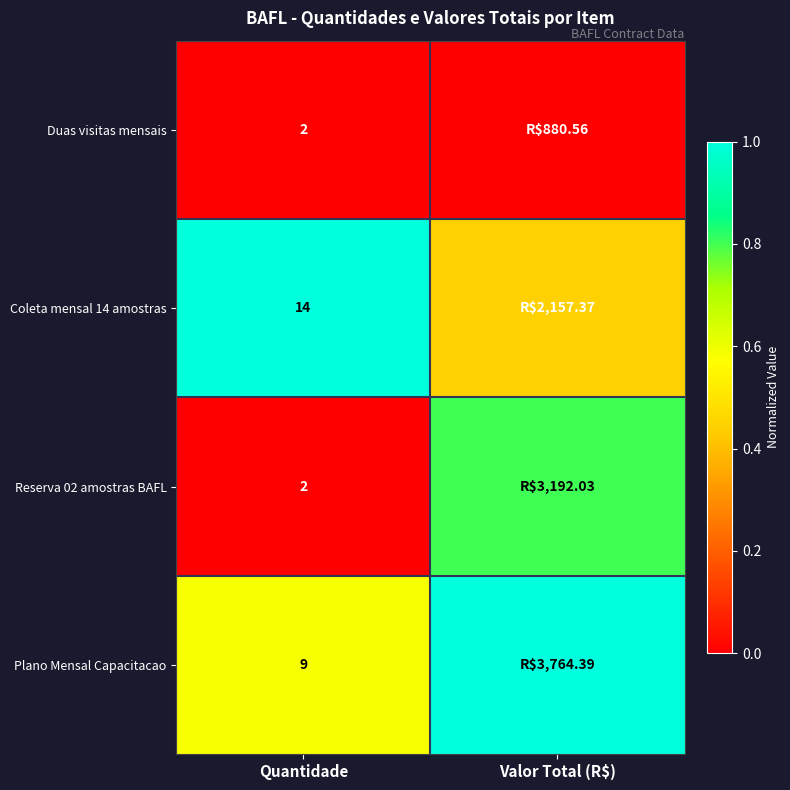

What value does the Coleta mensal 14 amostras series have at Valor Total (R$)?

0.4